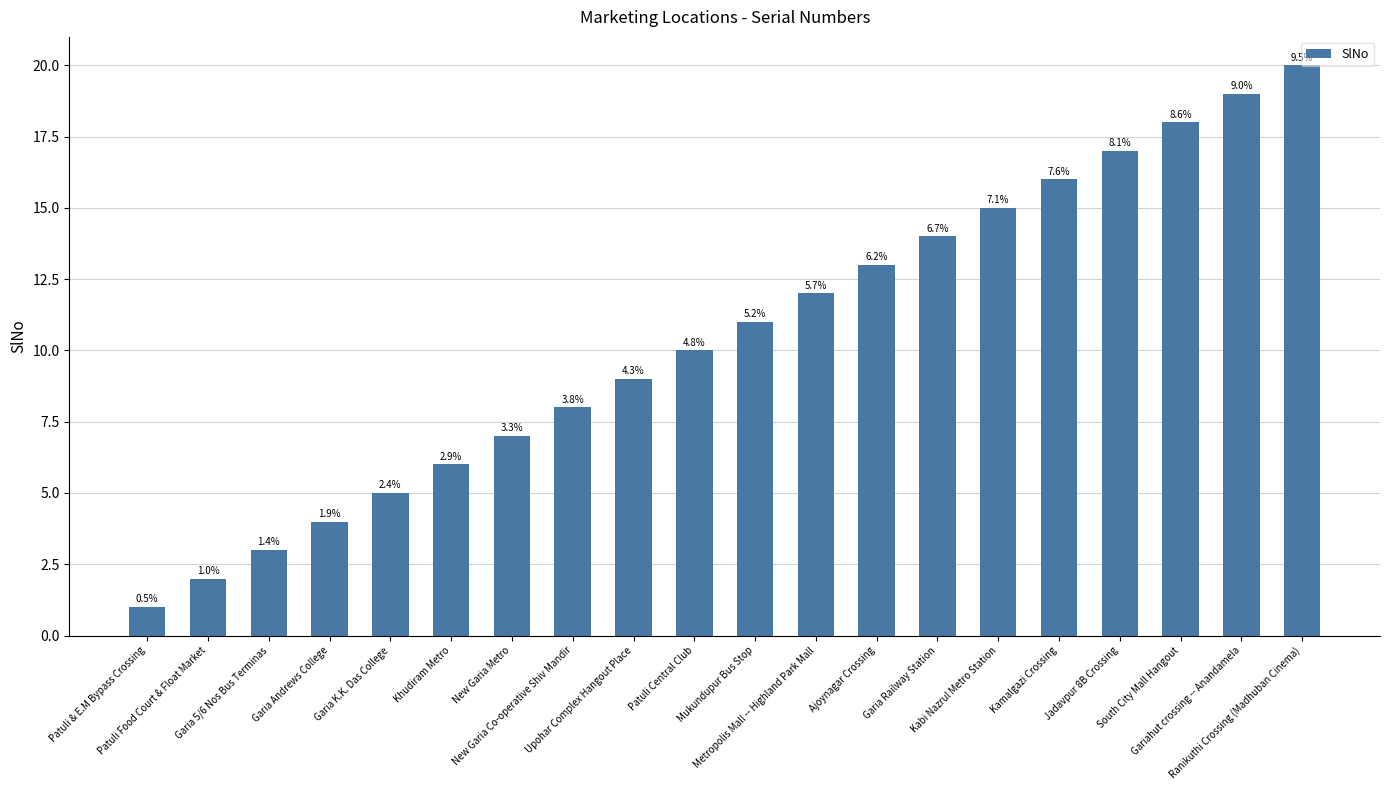

What is the label of the 16th bar from the left?

Kamalgazi Crossing